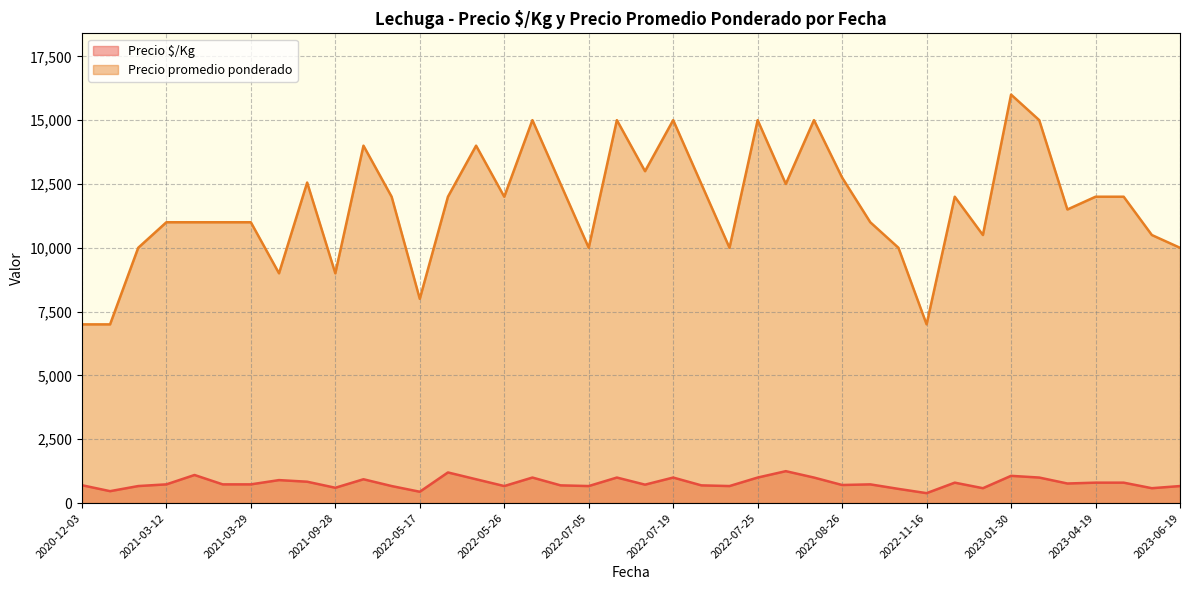

The value of Precio promedio ponderado at 2022-07-19 is 24032. True or false?

False